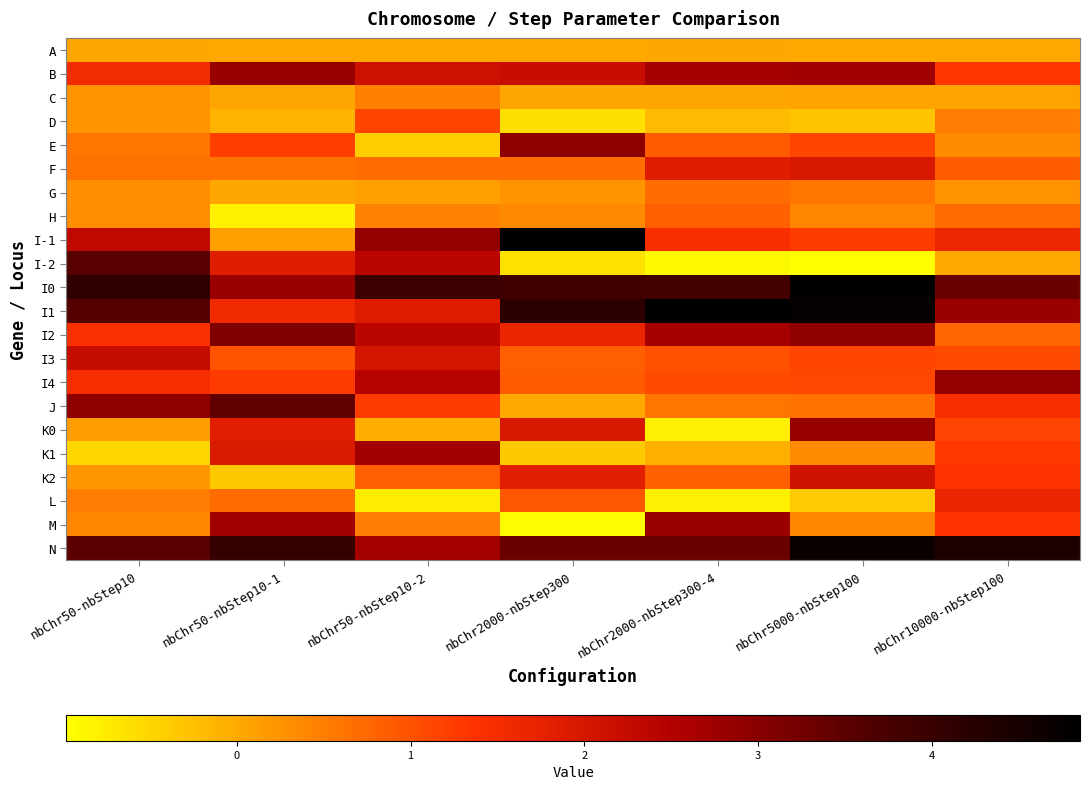

How many distinct data groups are displayed?

22